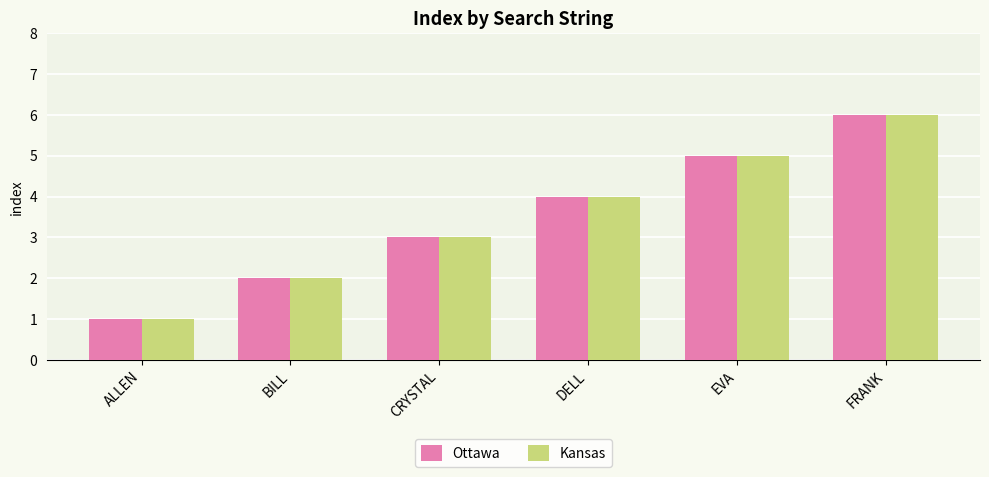

What is the label of the 5th bar from the right?

BILL